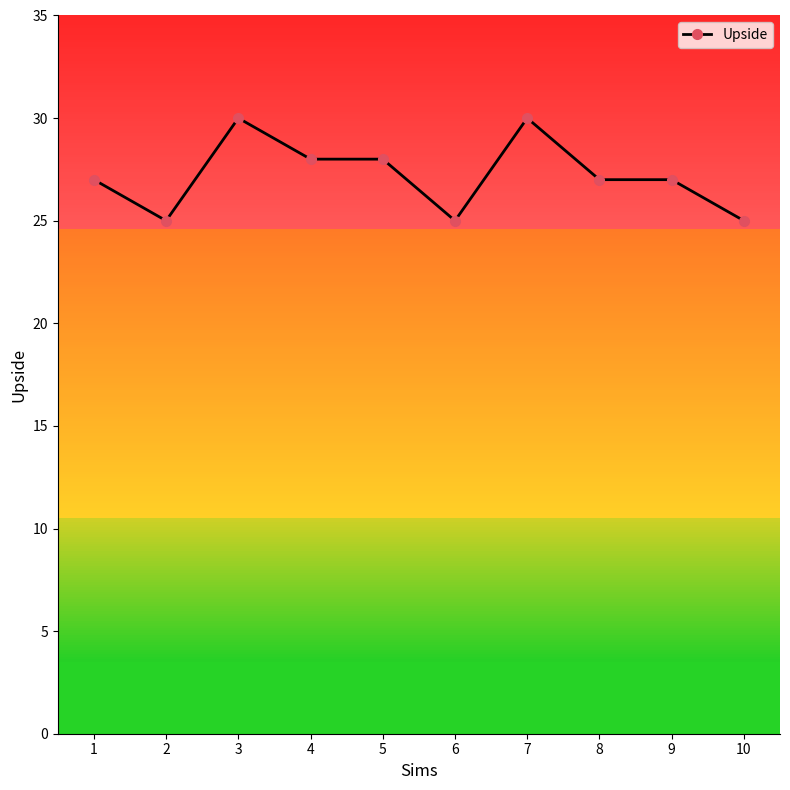

What is the greatest value displayed?

30